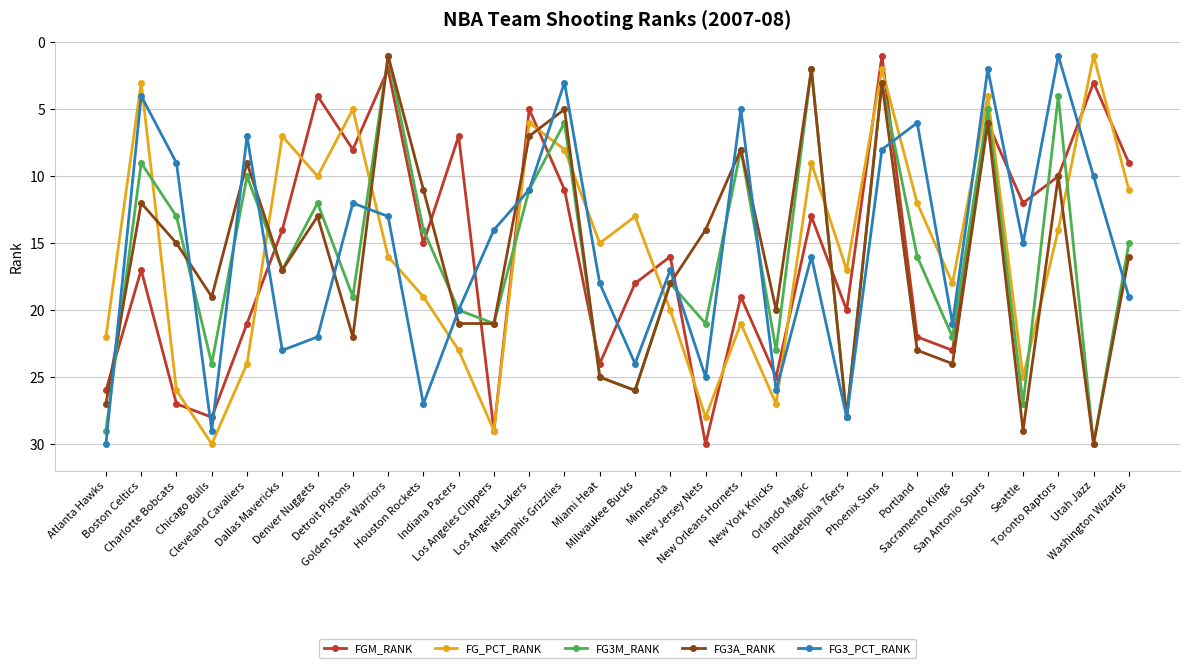

What is the maximum value for FG3M_RANK?

30